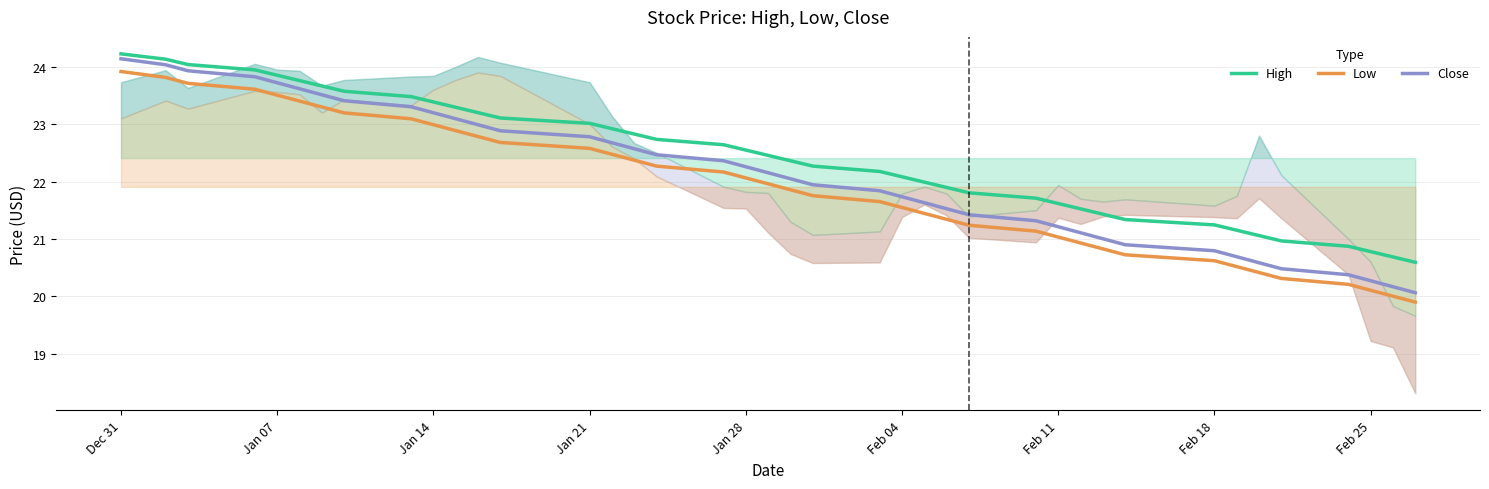

What is the sum of all Close values?

884.0